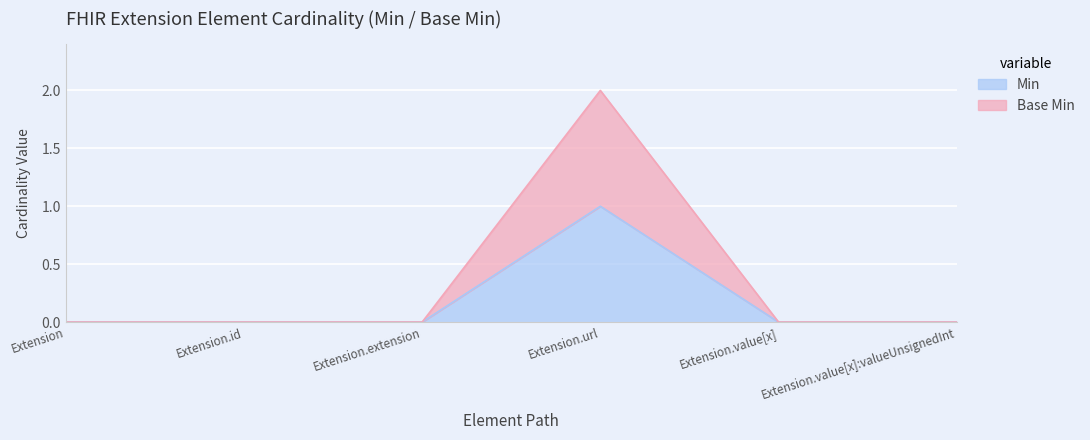

Is the value of Base Min at Extension.value[x]:valueUnsignedInt greater than the value of Min at Extension.value[x]:valueUnsignedInt?

No